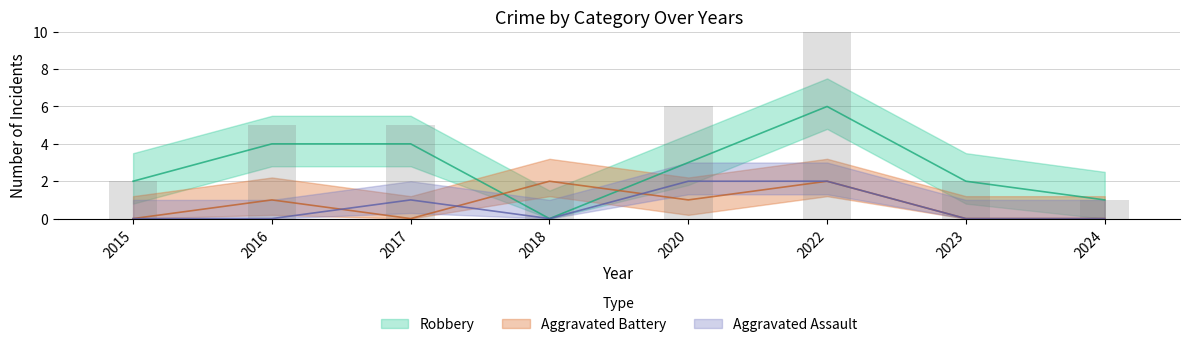

The Robbery series shows 4 at 2017. True or false?

True